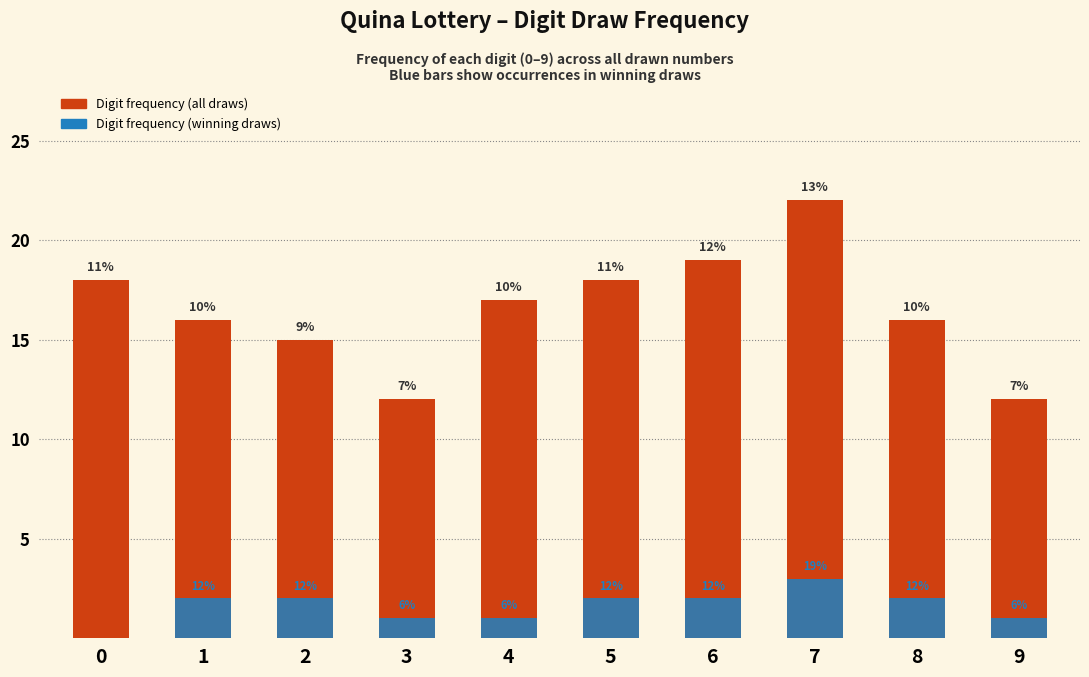

What is the average value of the Frequency of digit drawn series?

16